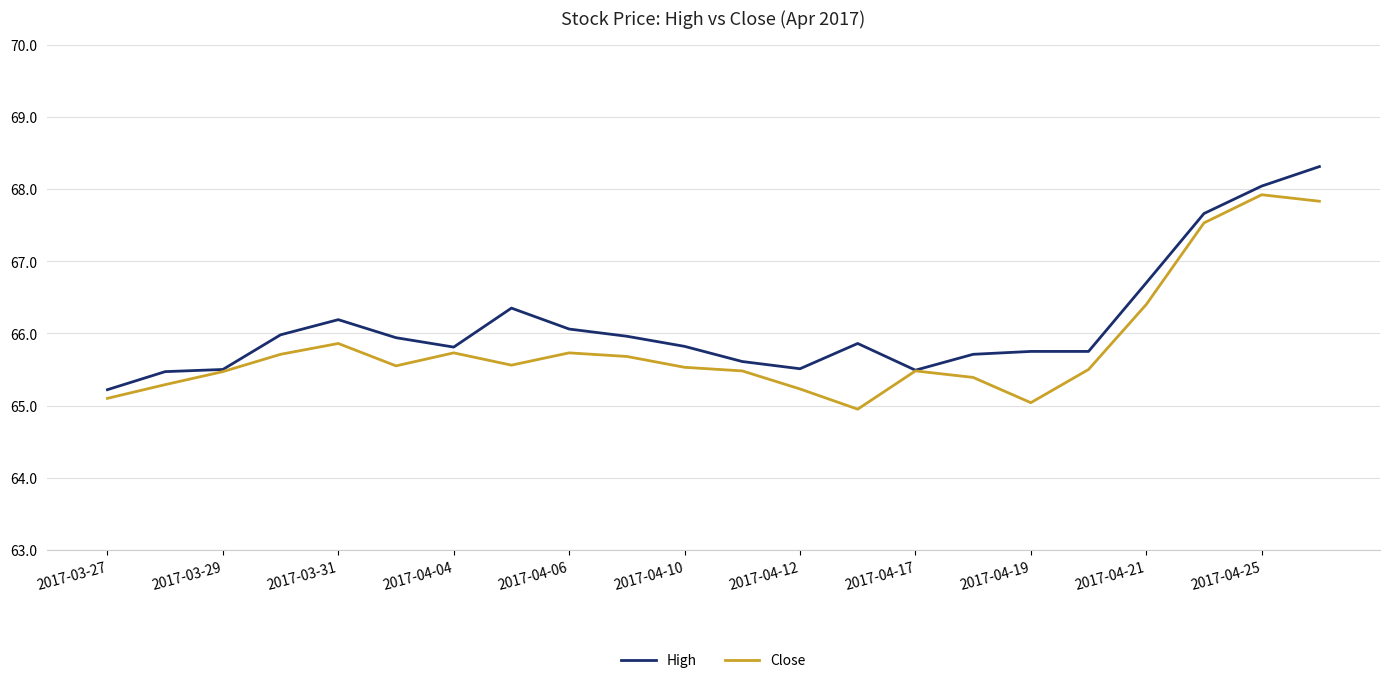

List the series in order of their overall mean, highest first.

High, Close